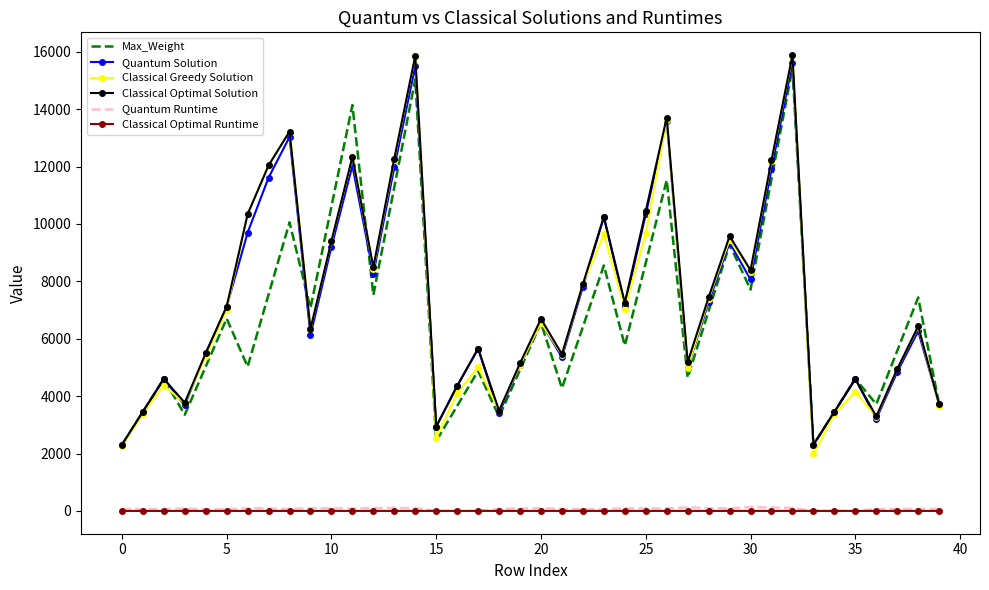

Which series has the largest range (max minus min)?

Classical Greedy Solution